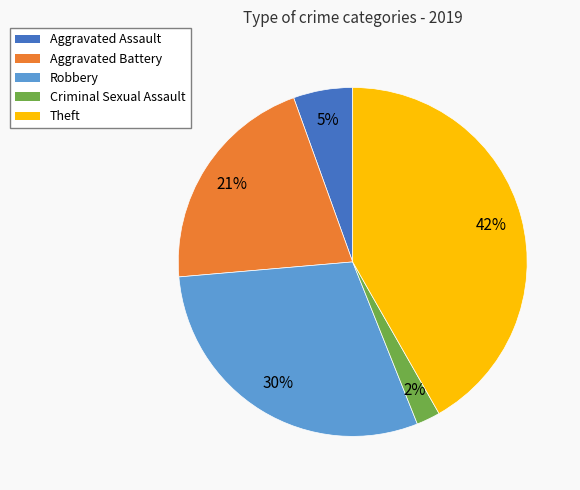

Is Theft the majority of the pie?

No